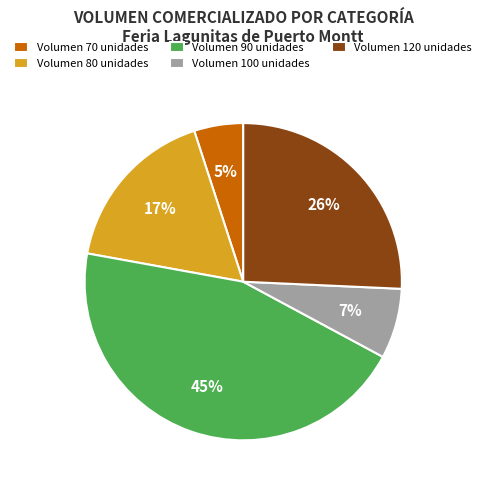

Between Volumen 100 unidades and Volumen 120 unidades, which is larger?

Volumen 120 unidades